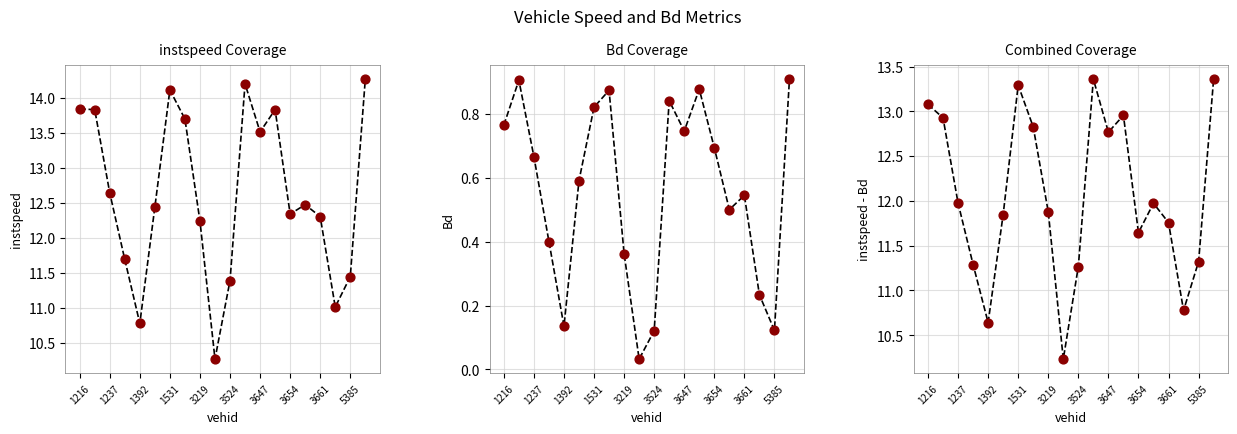

What are all the series names shown in the legend?

instspeed, instspeed pts, Bd, Bd pts, instspeed - Bd, instspeed - Bd pts